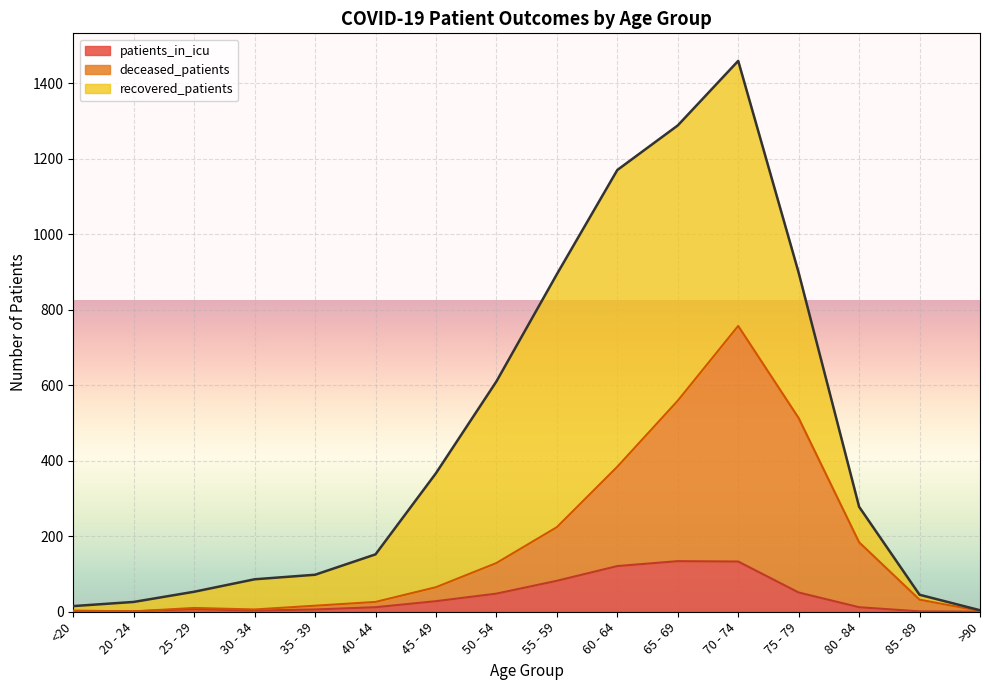

Where is patients_in_icu nearest to the value 67?

55 - 59